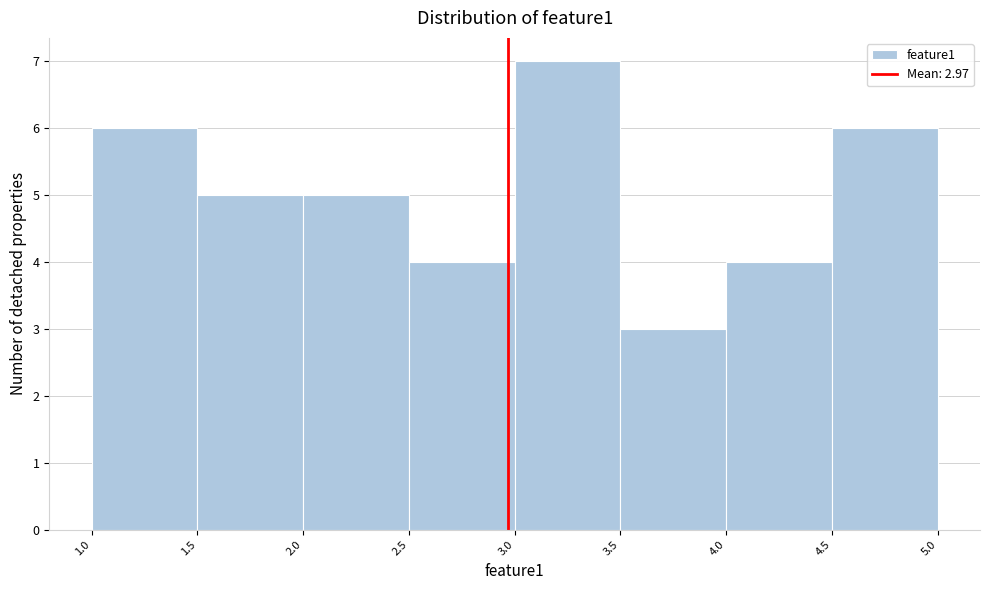

Over which range of the x-axis is the bar tallest?

3.0 to 3.5